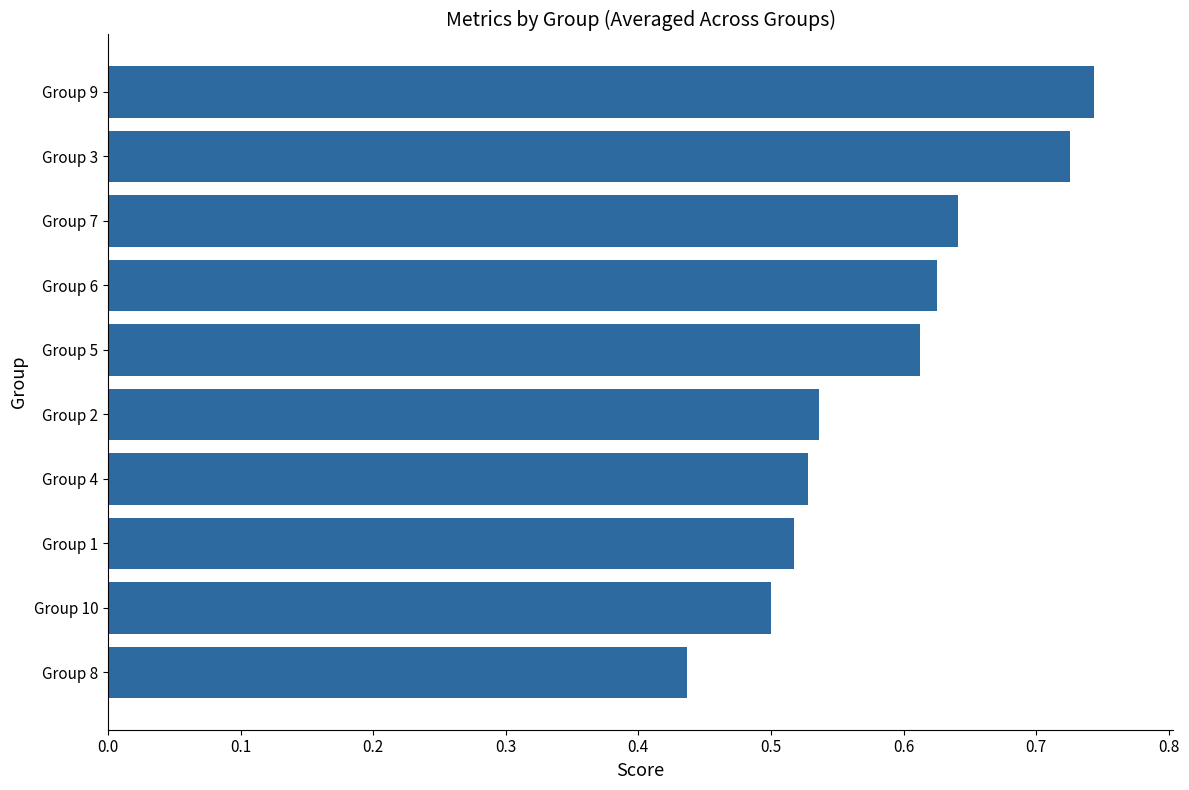

True or false: the data shows 0.3 at Group 8.

False